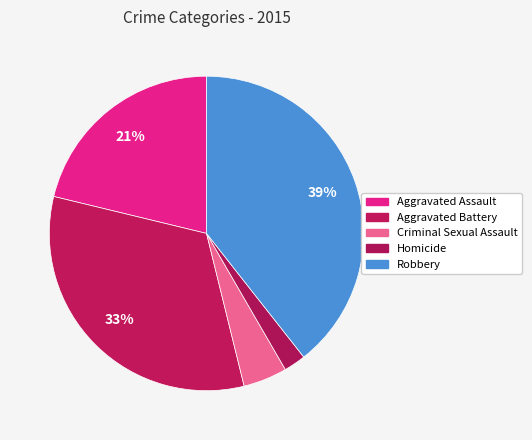

What is the change in value from Aggravated Battery to Homicide?

-229